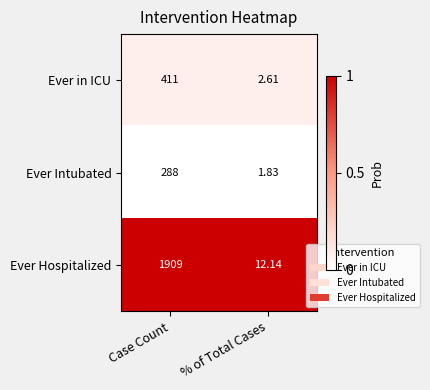

Where is Ever Hospitalized nearest to the value 960?

% of Total Cases